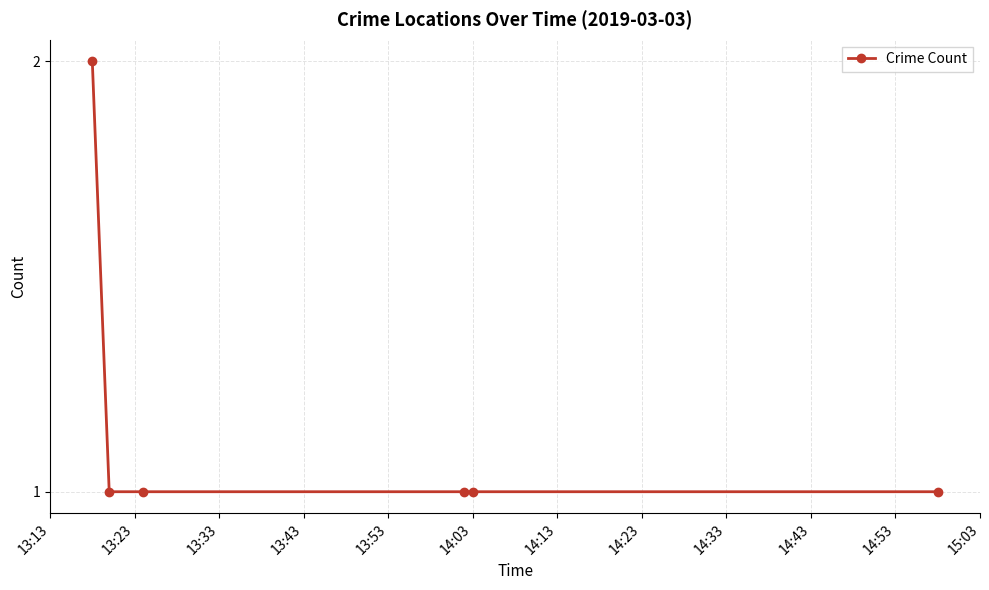

What is the sum of all values?

7